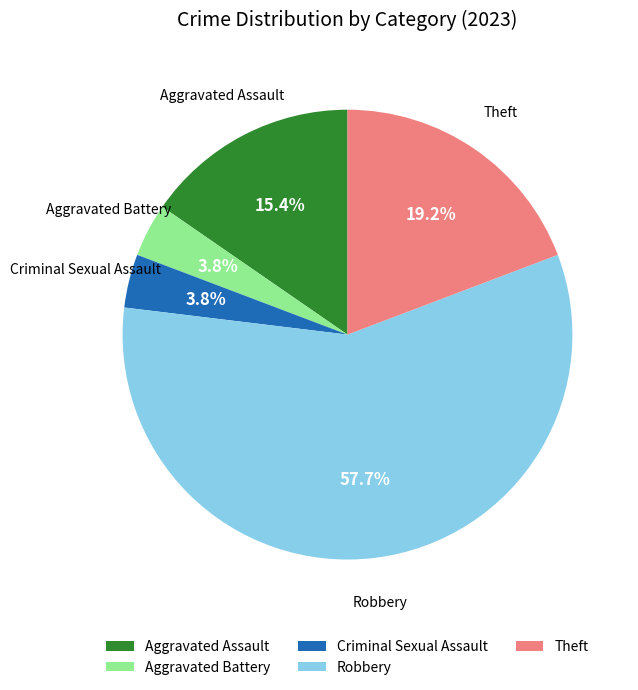

What is the largest slice in the pie chart?

Robbery